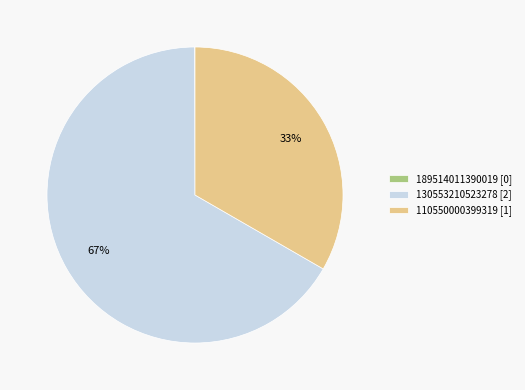

What is the majority slice?

130553210523278